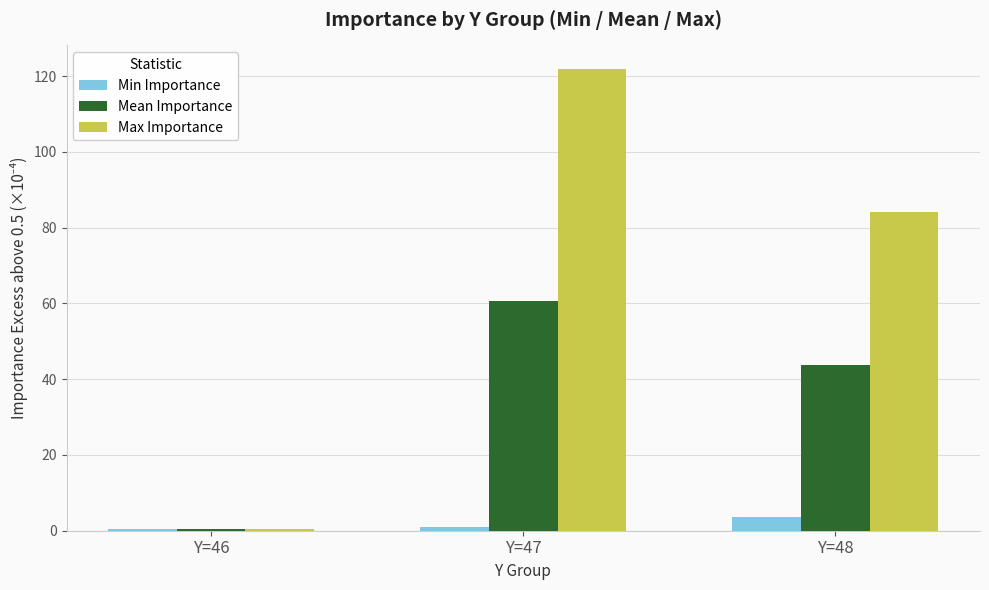

What are all the series names shown in the legend?

Min Importance, Mean Importance, Max Importance